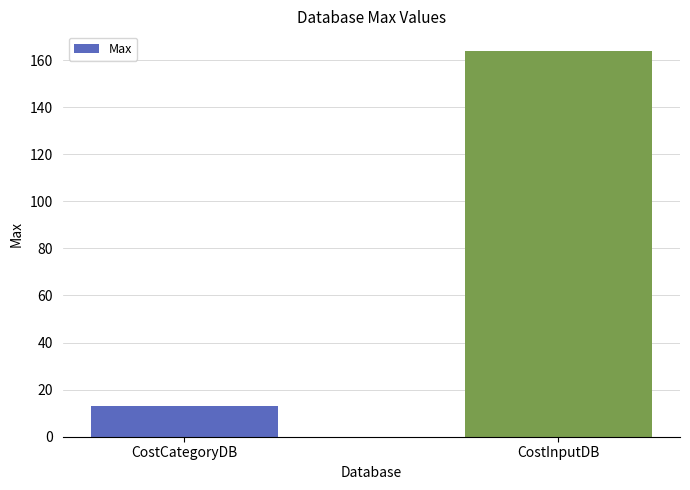

Which category has the highest value across all series?

CostInputDB